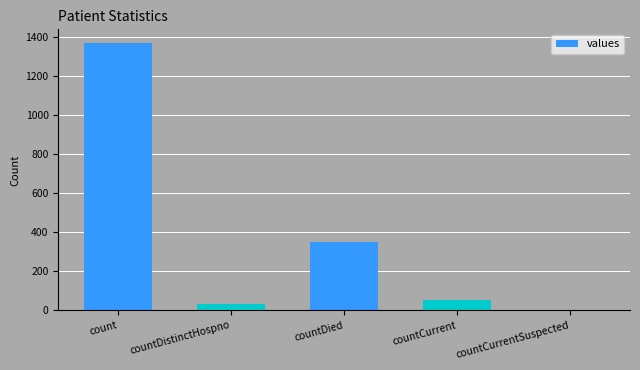

How many values are above zero?

4